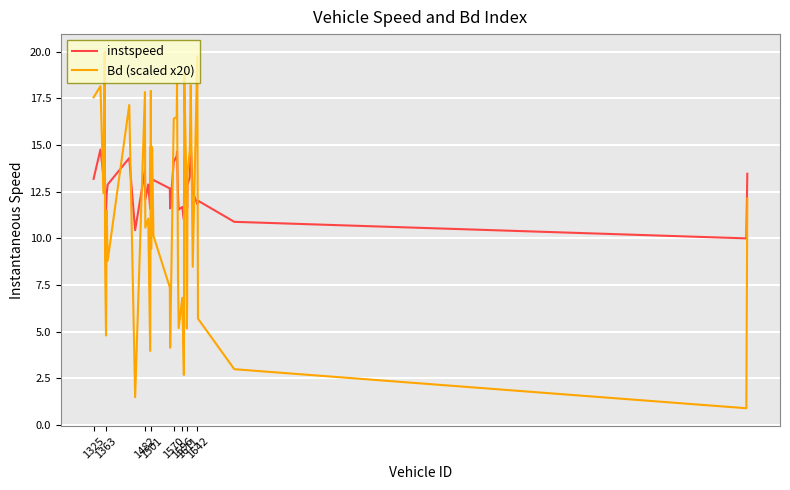

What is the average value of the instspeed series?

12.8